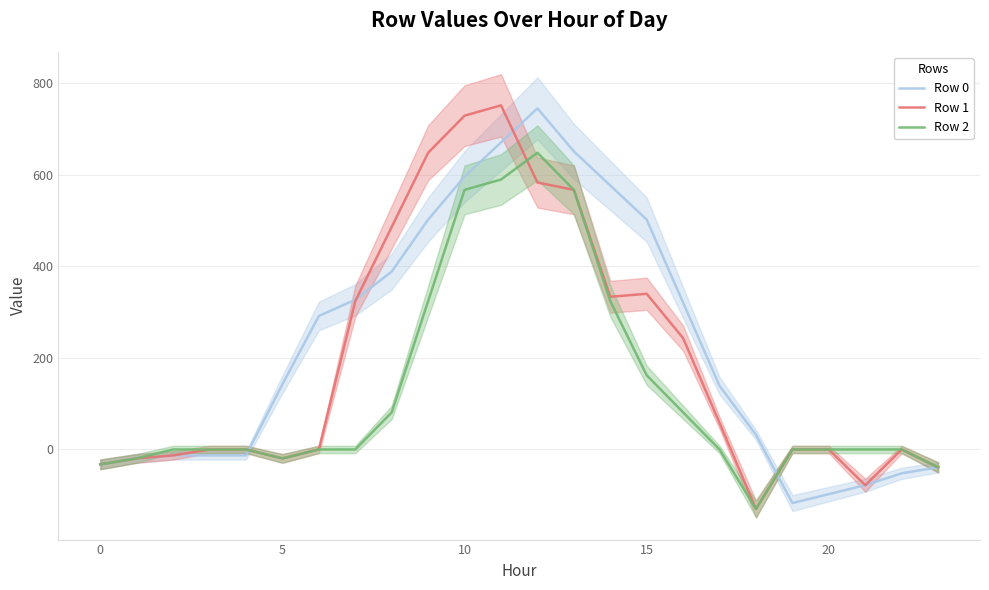

What is the average value of the Row 0 series?

225.4